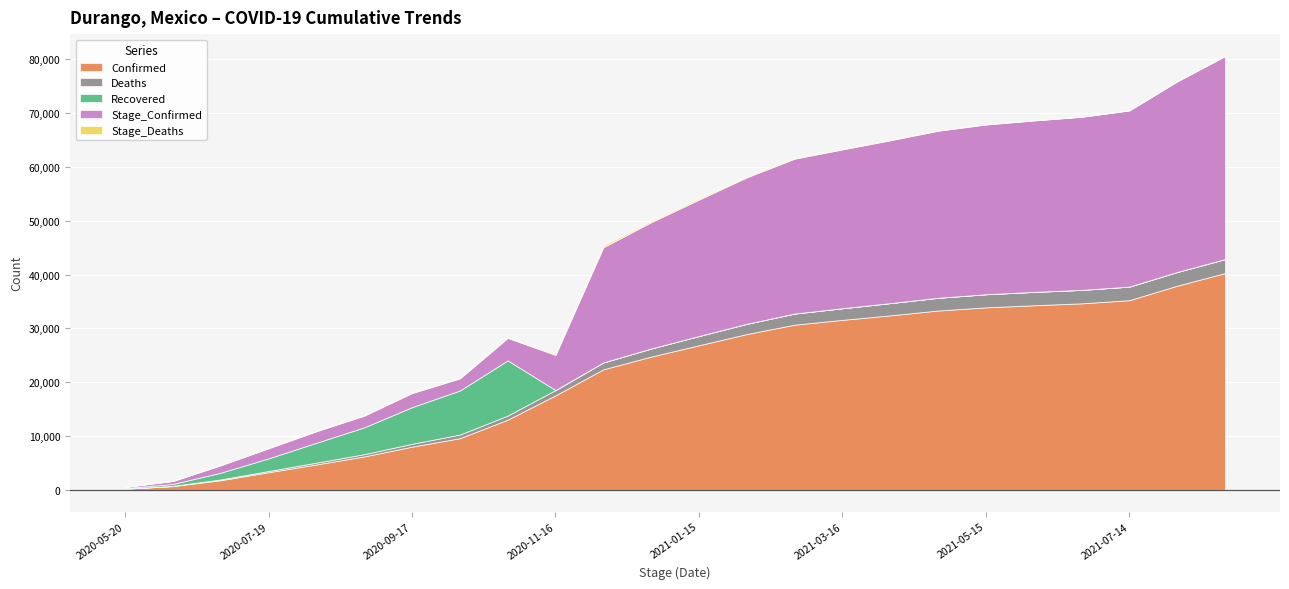

Does the chart display data point markers on the line(s)?

No